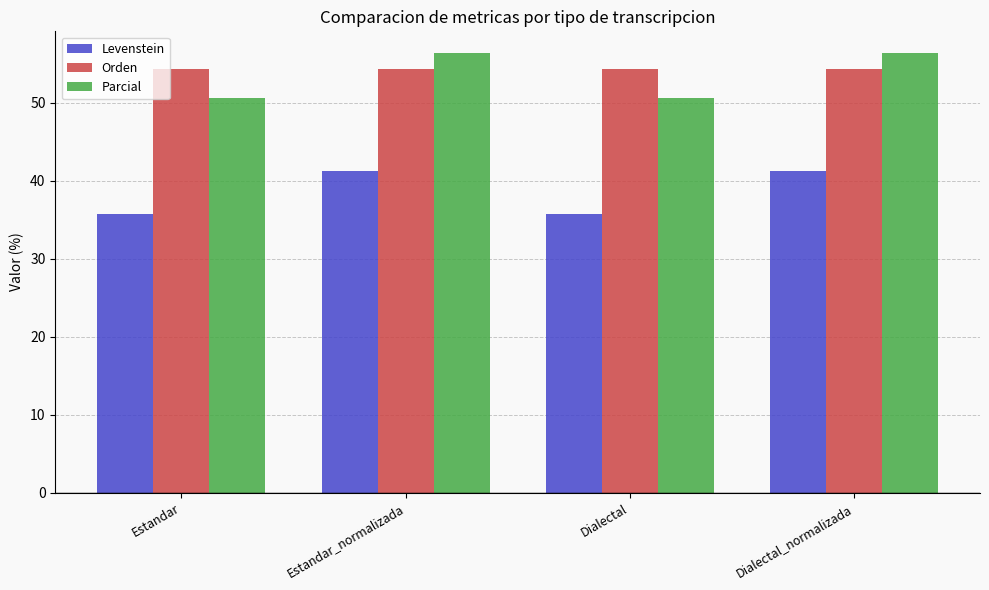

How many bars are there in each group?

3